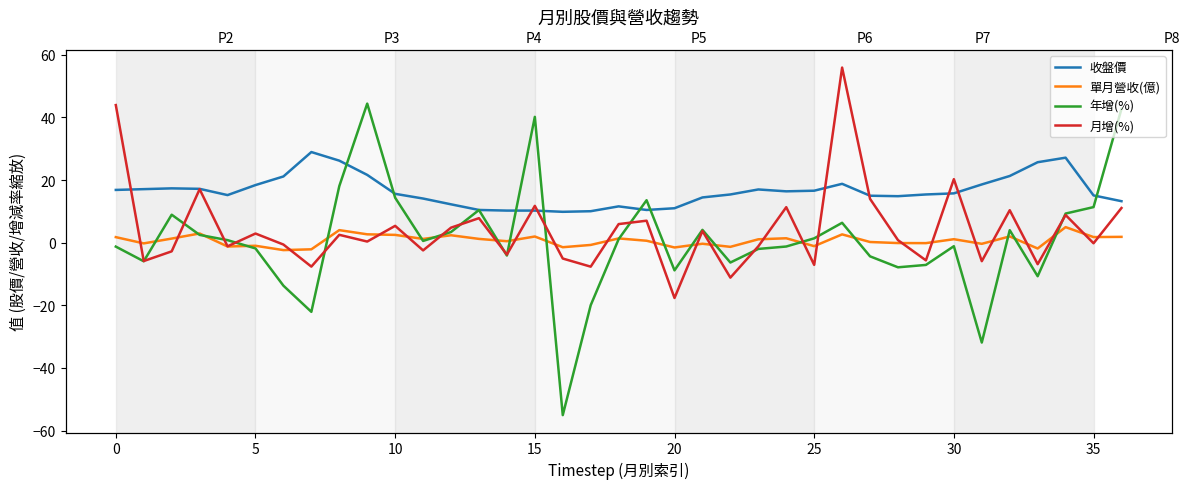

What is the highest value of the 月增(%) series?

55.9